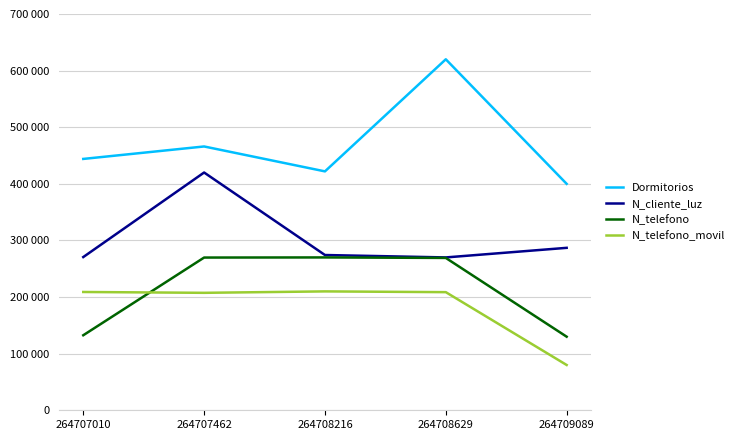

Which has a higher value, 264707462 or 264708216?

264707462